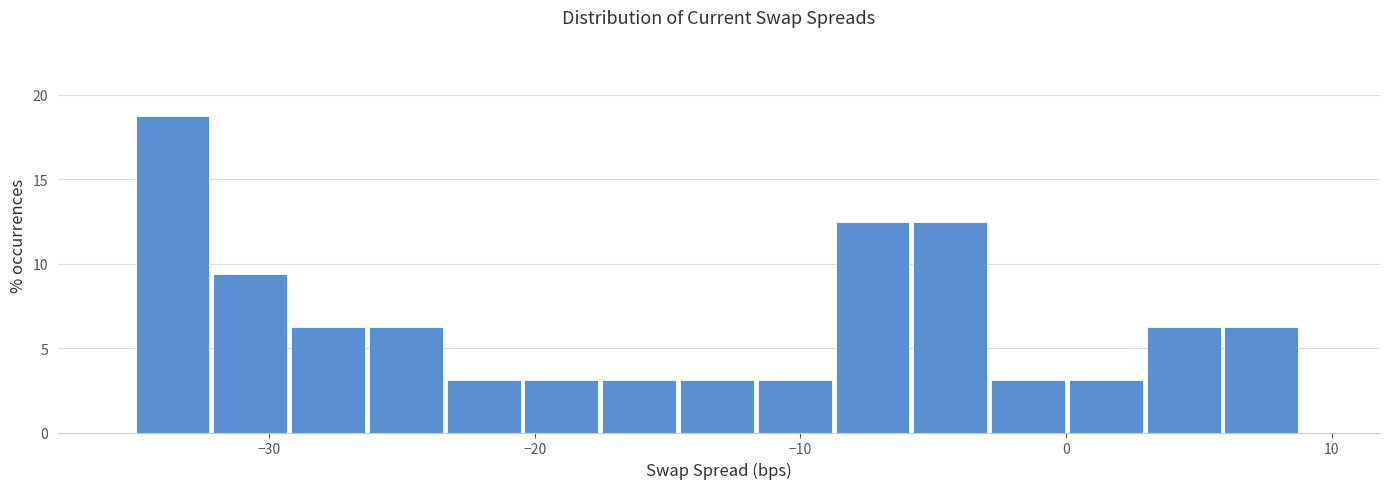

Around what value on the x-axis is the tallest bar? Give the approximate position of its centre, as read against the axis.

-34